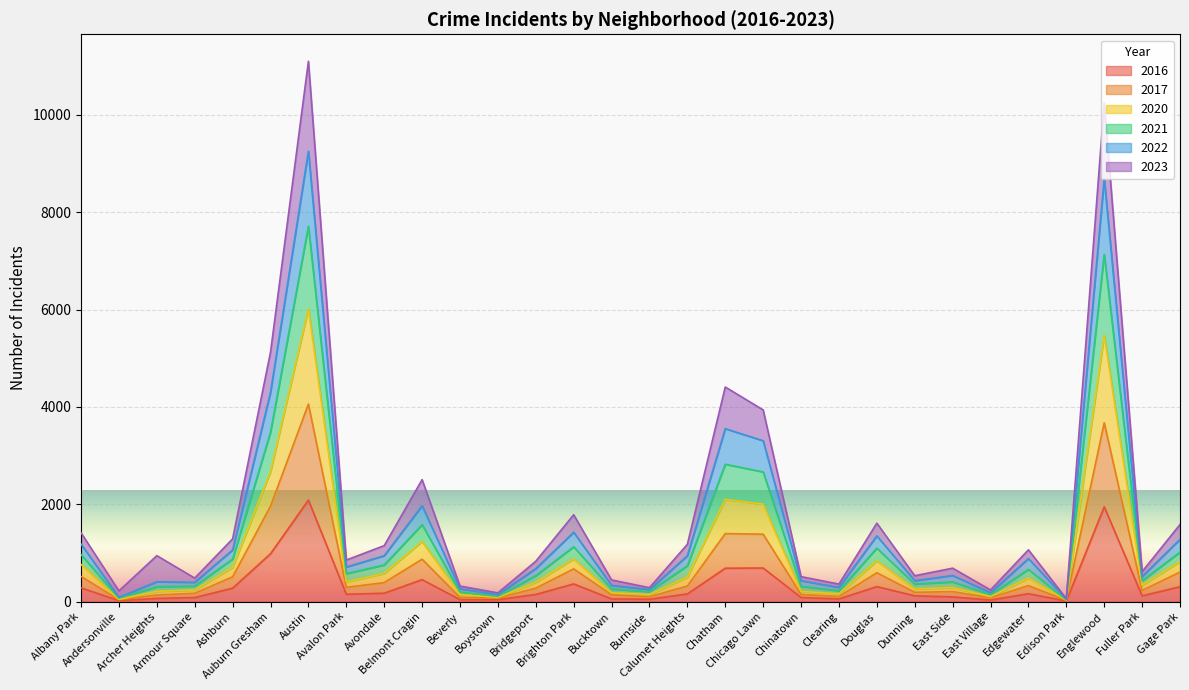

Is it true that 2016 equals 38 at Armour Square?

False